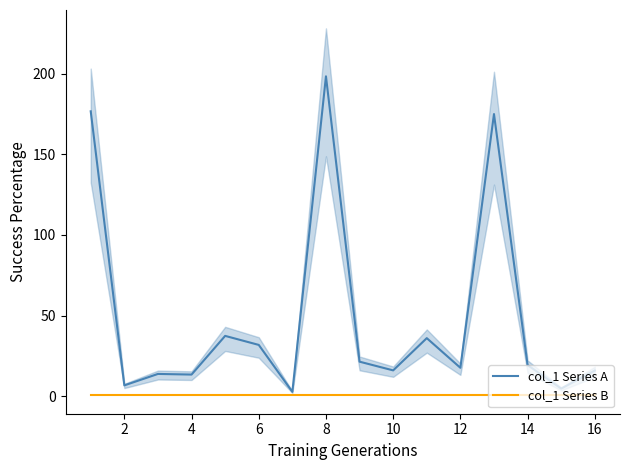

What is the highest value of the col_1 Series A series?

198.4